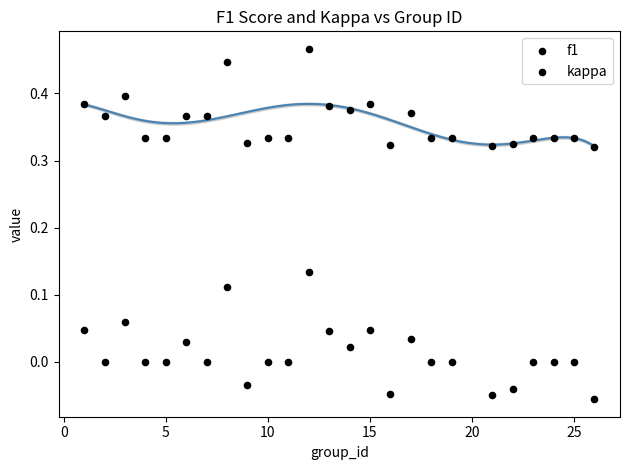

How many data points are displayed?

50